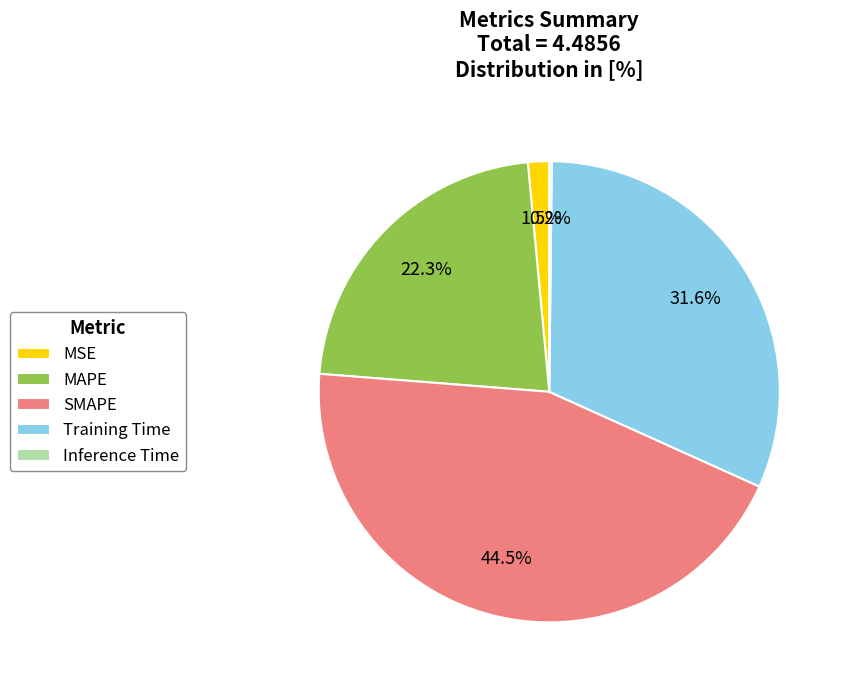

Which slice is the largest?

SMAPE